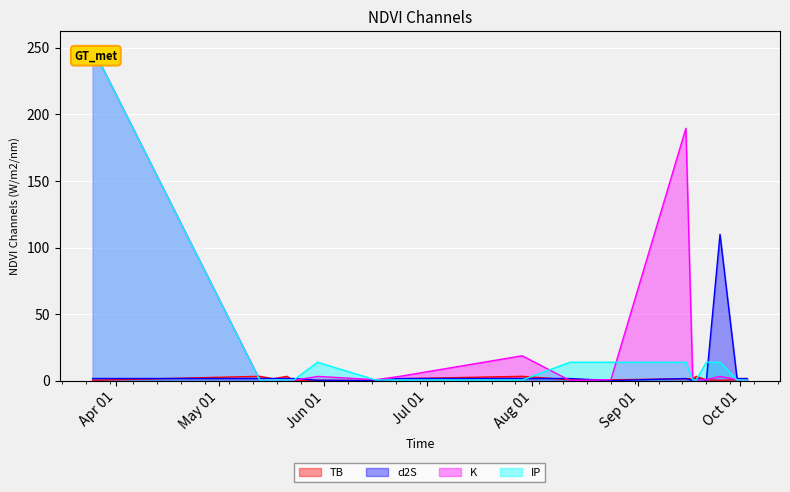

How many lines are shown in the chart?

4